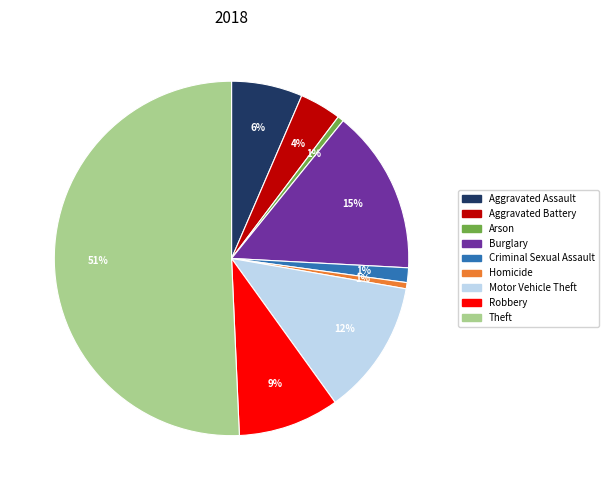

How many segments does this pie chart have?

9